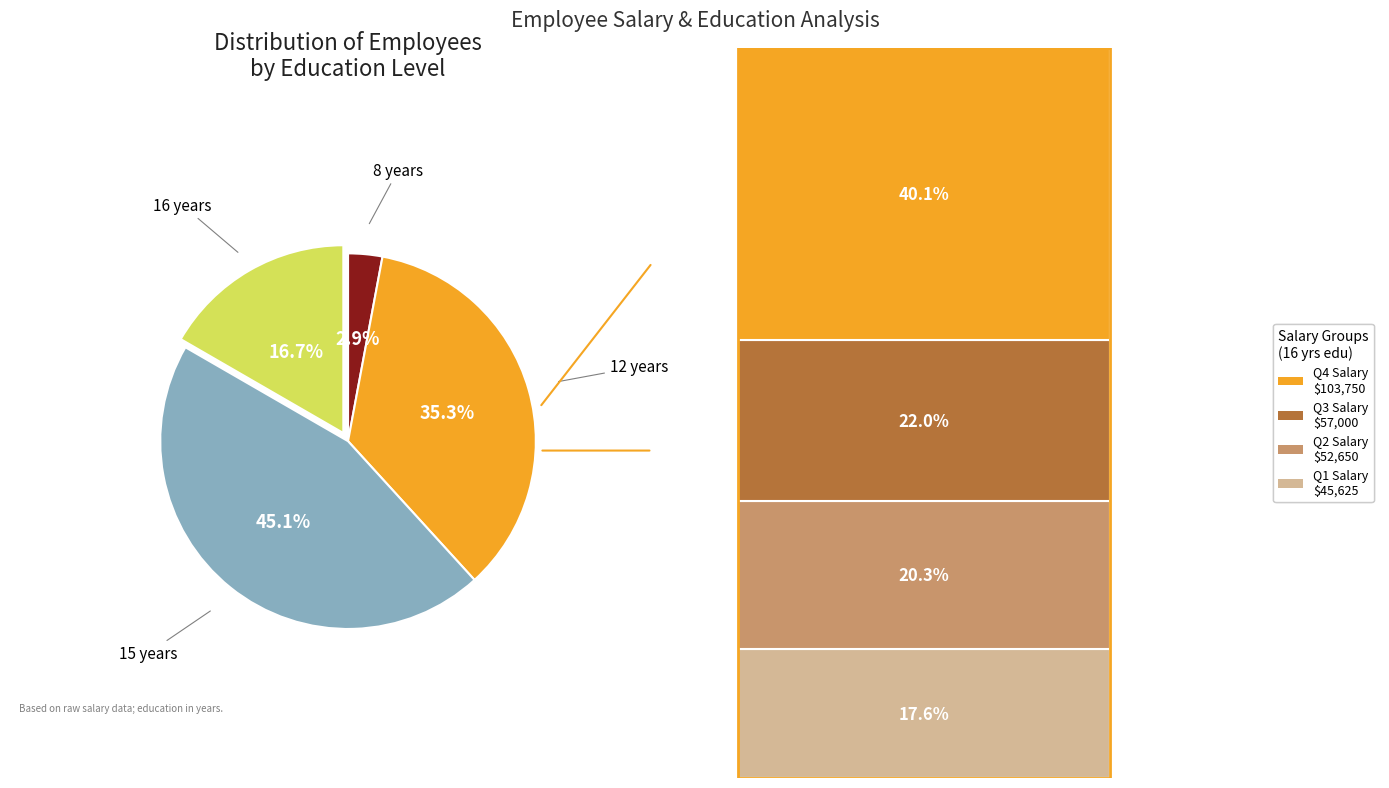

Is there a majority slice in this chart?

No